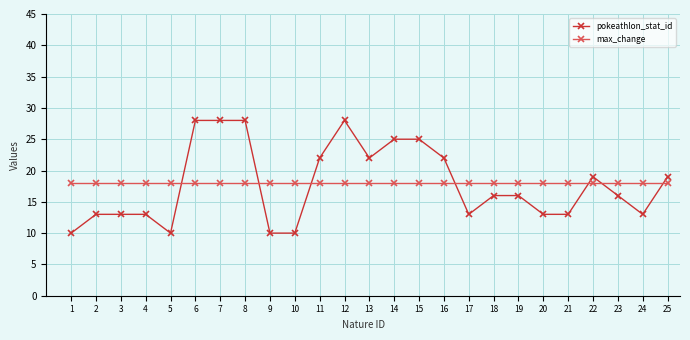

Count the pokeathlon_stat_id values in the range 13 to 22.

15